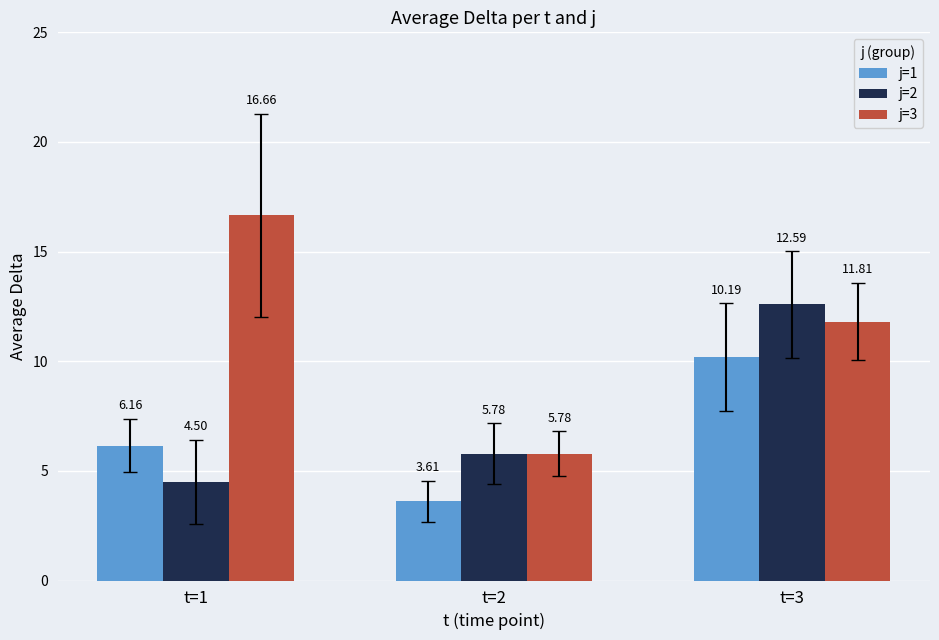

What is the difference between the maximum and minimum values in the j=1 series?

6.6